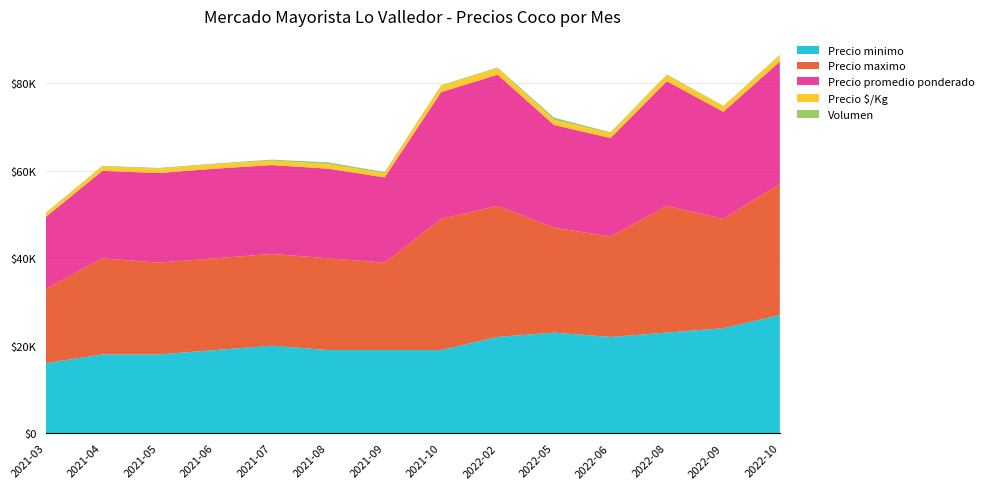

Reading left to right, what are all the values shown in this chart?

Precio minimo: 2021-03=16000	2021-04=18000	2021-05=18000	2021-06=19000	2021-07=20000	2021-08=19000	2021-09=19000	2021-10=19000	2022-02=22000	2022-05=23000	2022-06=22000	2022-08=23000	2022-09=24000	2022-10=27000
Precio maximo: 2021-03=17000	2021-04=22000	2021-05=21000	2021-06=21000	2021-07=21000	2021-08=21000	2021-09=20000	2021-10=30000	2022-02=30000	2022-05=24000	2022-06=23000	2022-08=29000	2022-09=25000	2022-10=30000
Precio promedio ponderado: 2021-03=16500	2021-04=20000	2021-05=20500	2021-06=20500	2021-07=20326	2021-08=20500	2021-09=19500	2021-10=29000	2022-02=30000	2022-05=23500	2022-06=22500	2022-08=28500	2022-09=24500	2022-10=28000
Precio $/Kg: 2021-03=825	2021-04=1000	2021-05=1025	2021-06=1025	2021-07=1016	2021-08=1025	2021-09=975	2021-10=1450	2022-02=1500	2022-05=1175	2022-06=1125	2022-08=1425	2022-09=1225	2022-10=1400
Volumen: 2021-03=150	2021-04=150	2021-05=150	2021-06=150	2021-07=230	2021-08=425	2021-09=250	2021-10=150	2022-02=150	2022-05=500	2022-06=200	2022-08=150	2022-09=150	2022-10=150